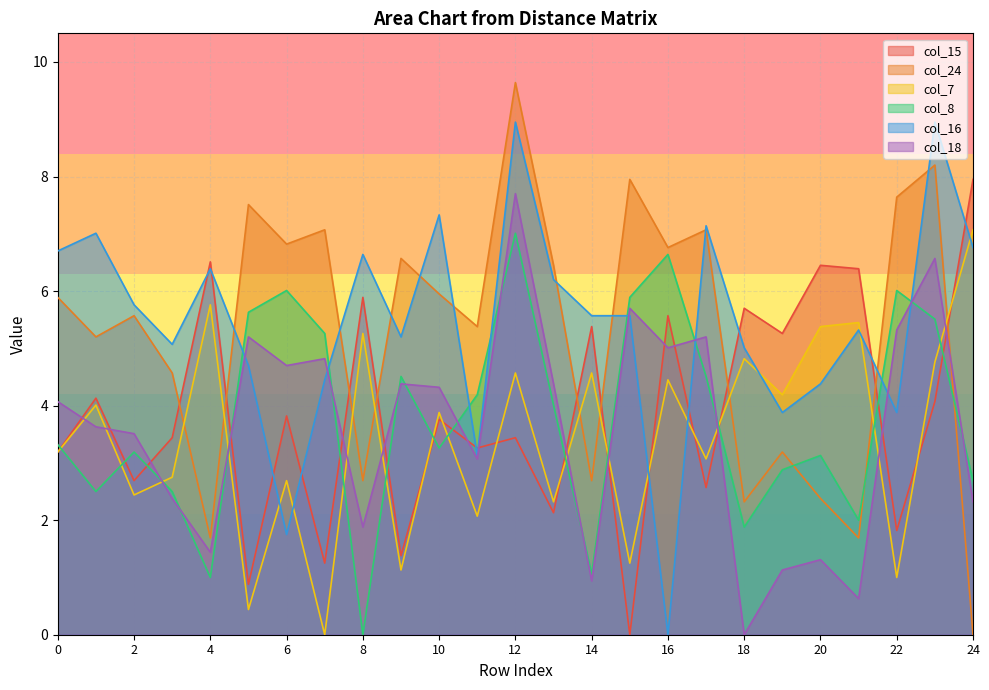

Which has a higher value, 2 or 13?

2